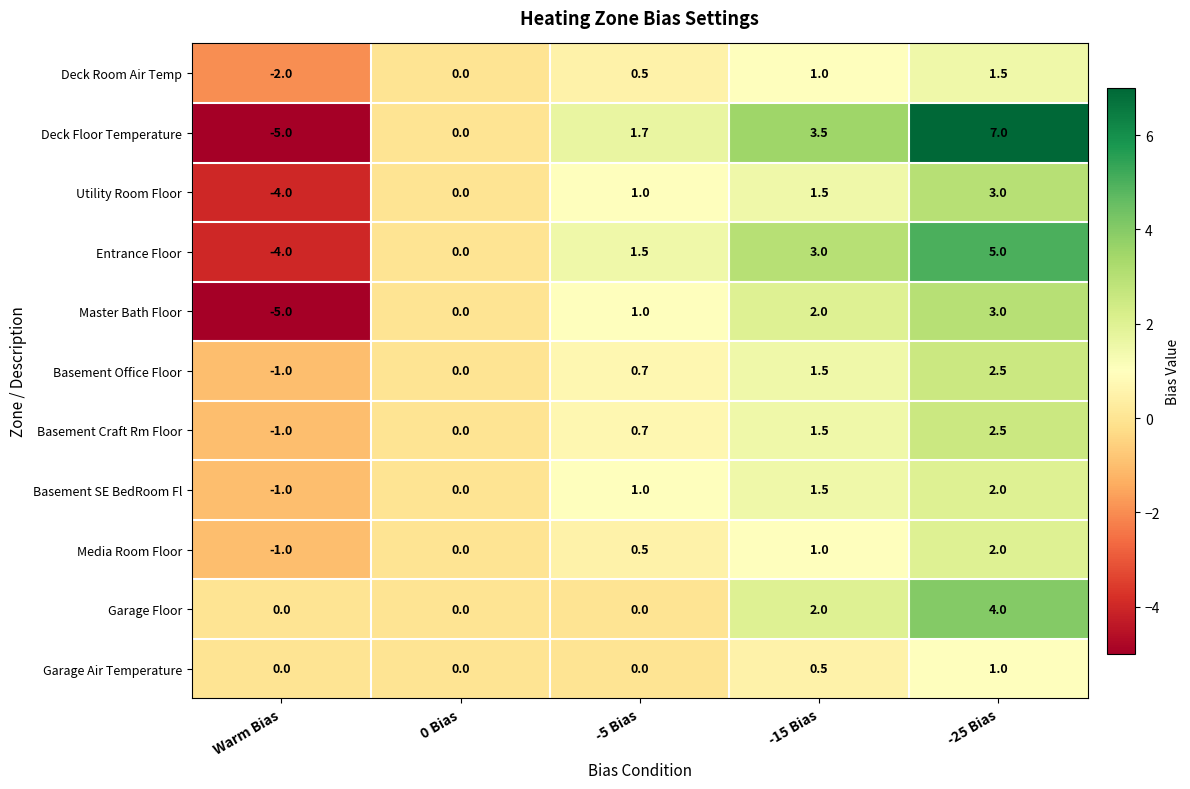

What is the sum of all Deck Floor Temperature values?

7.2